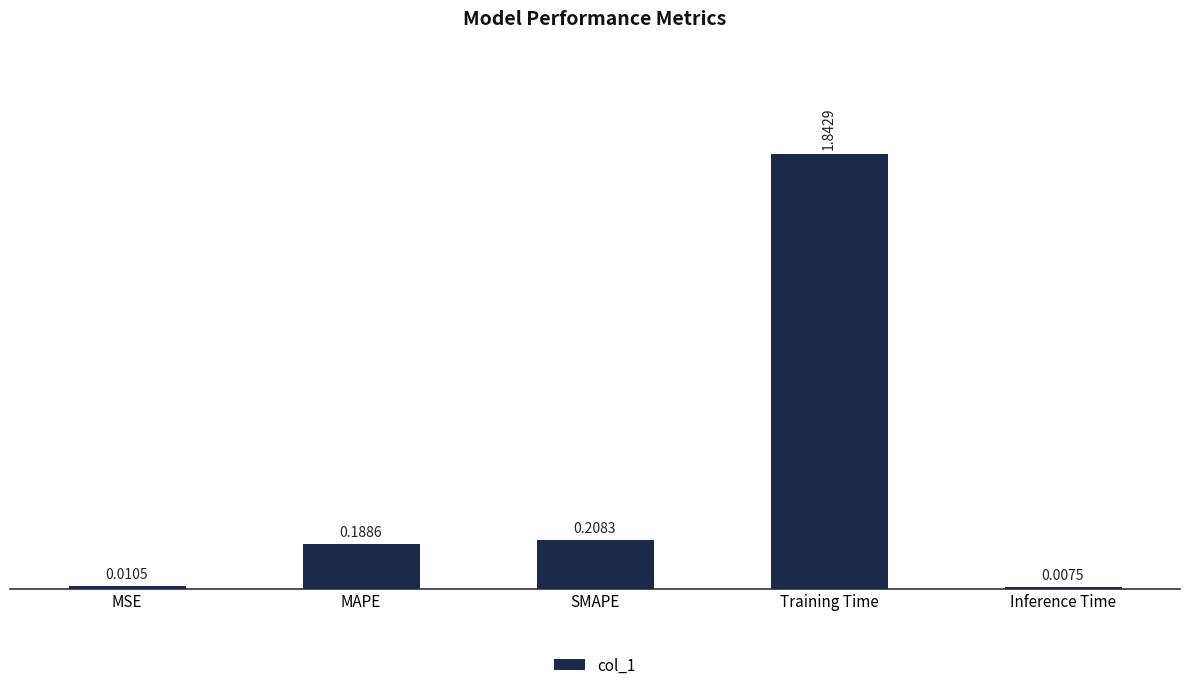

What position from the right is MAPE?

4